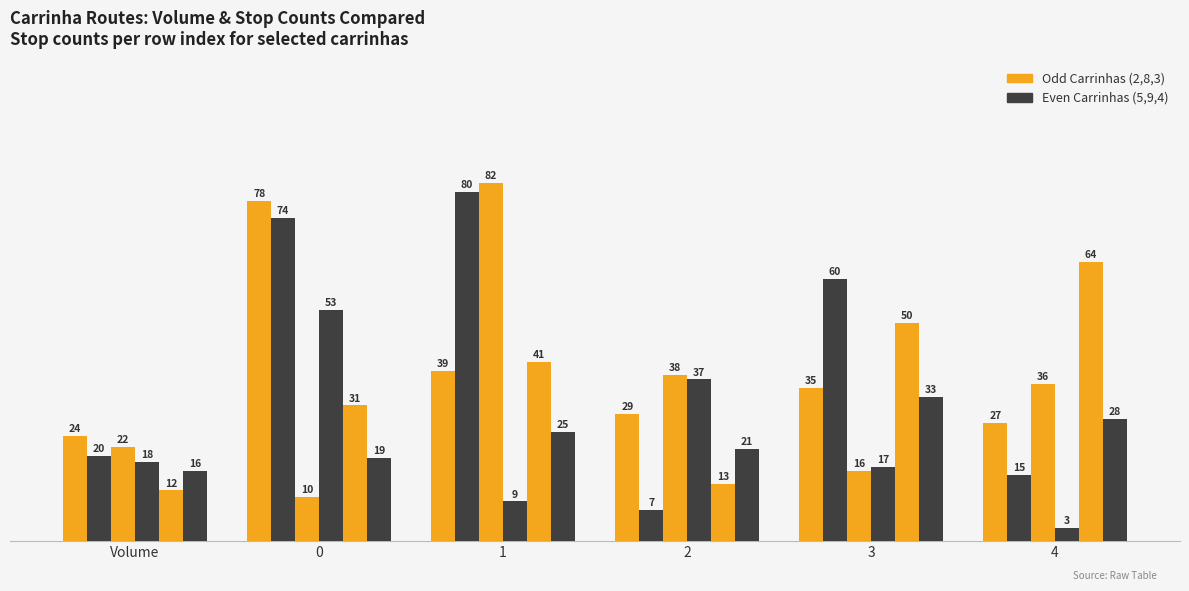

How many bars are there in total?

36